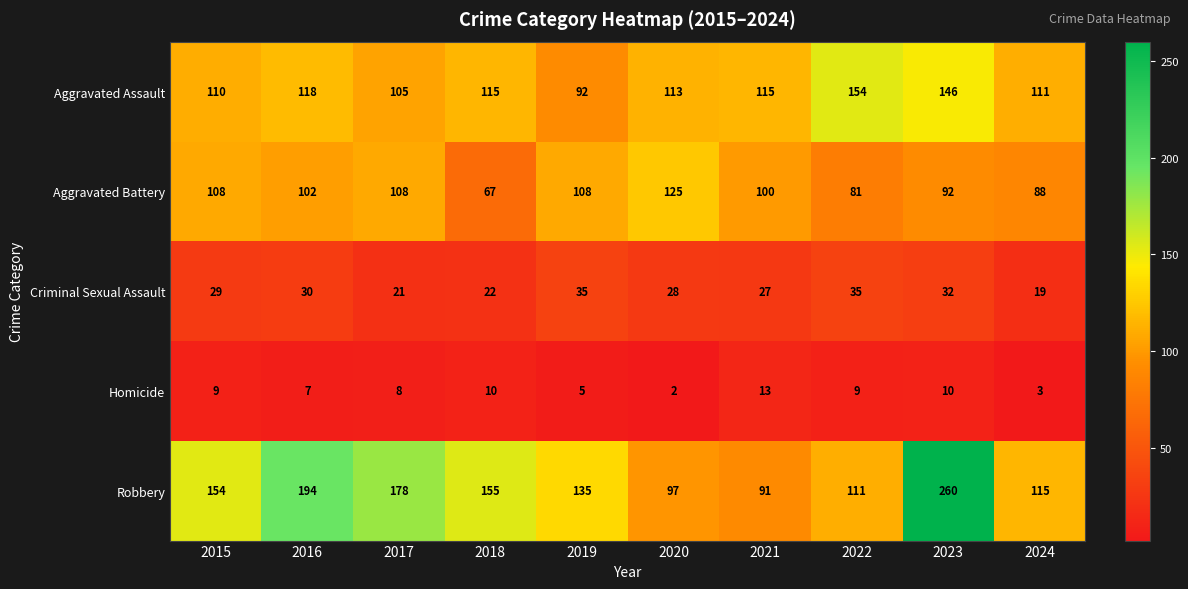

The value of Aggravated Assault at 2024 is 111. True or false?

True